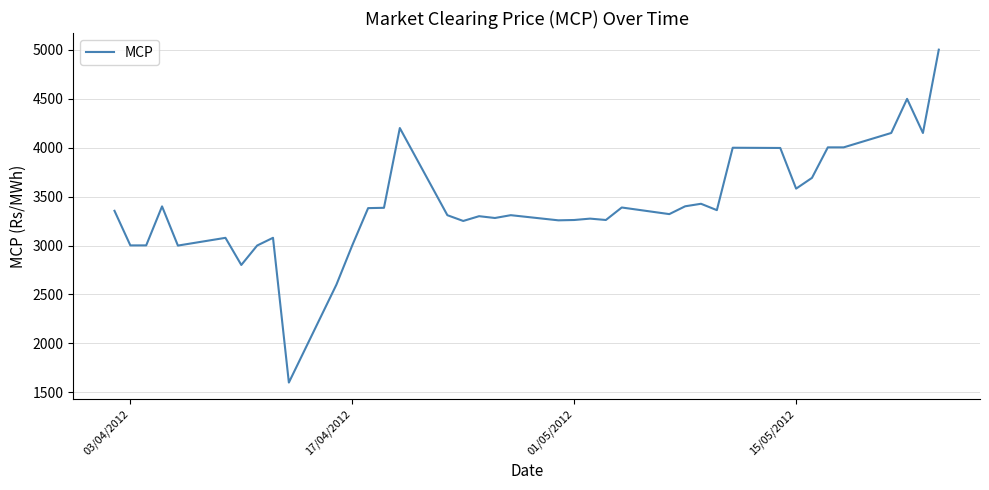

What is the difference between the maximum and minimum values?

3402.3